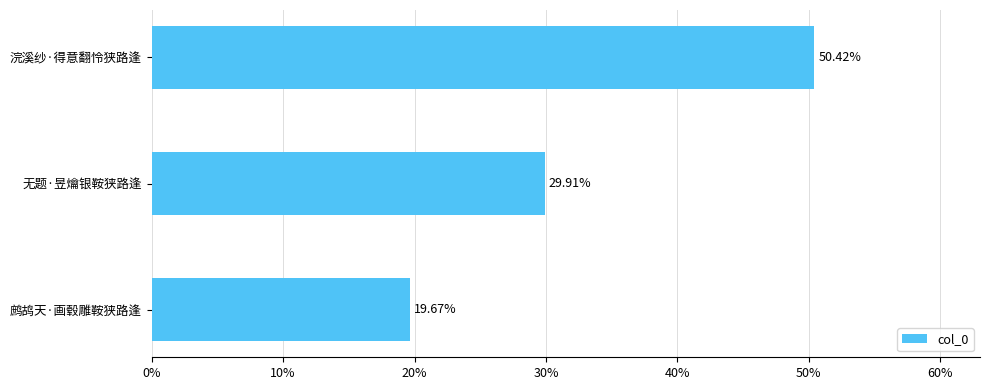

Approximately how many times larger is the value at 鹧鸪天·画毂雕鞍狭路逢 compared to 无题·昱爚银鞍狭路逢?

0.7